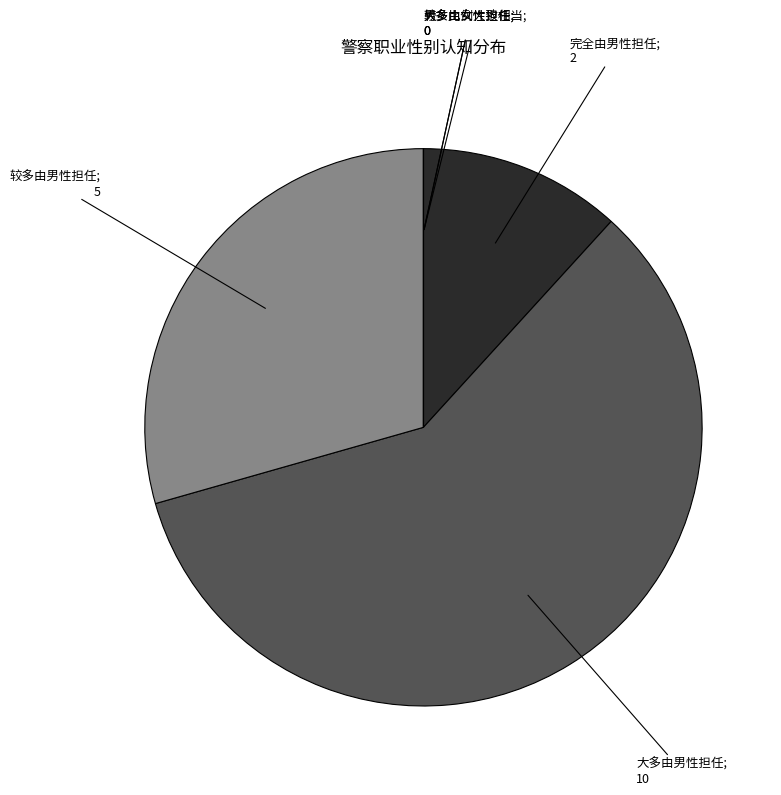

Does any single category account for the majority?

Yes